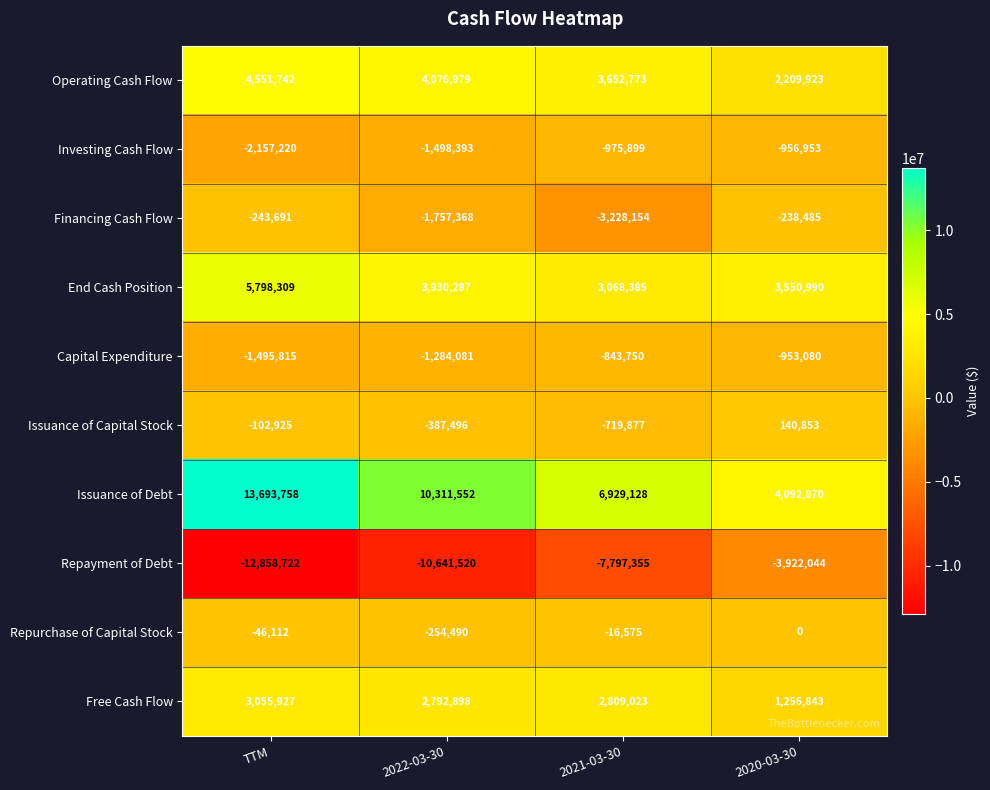

Which series has the largest total across all categories?

Issuance of Debt